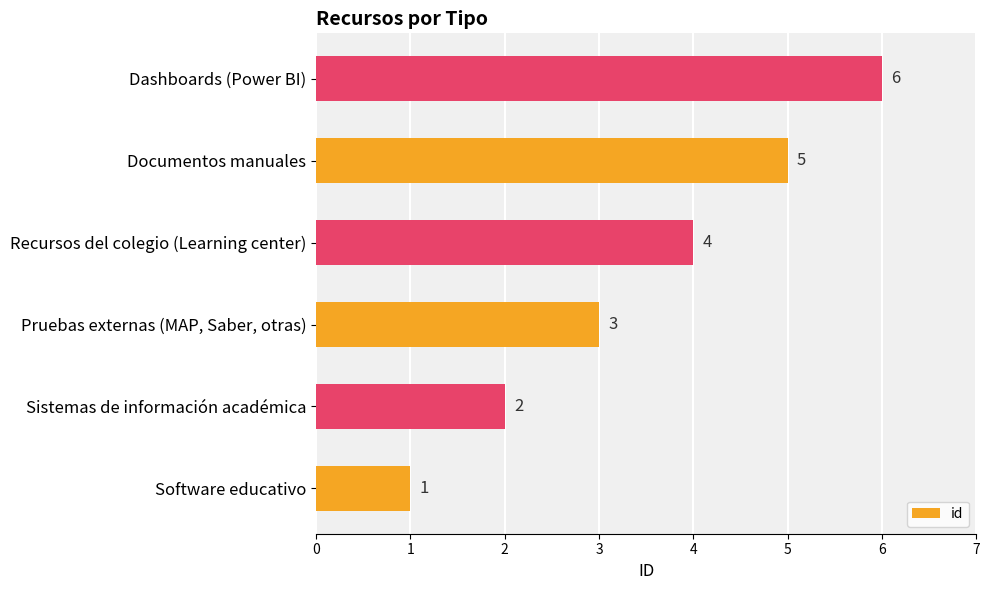

What is the sum of all values?

21